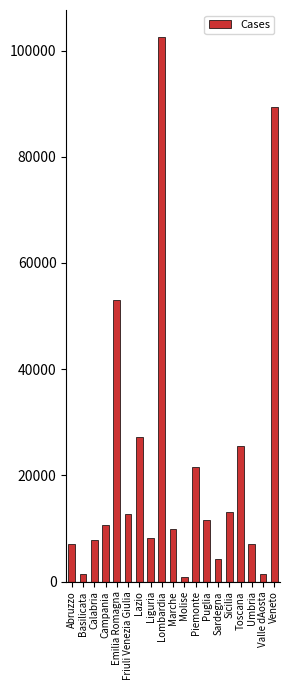

What is the label of the 6th bar from the right?

Sardegna